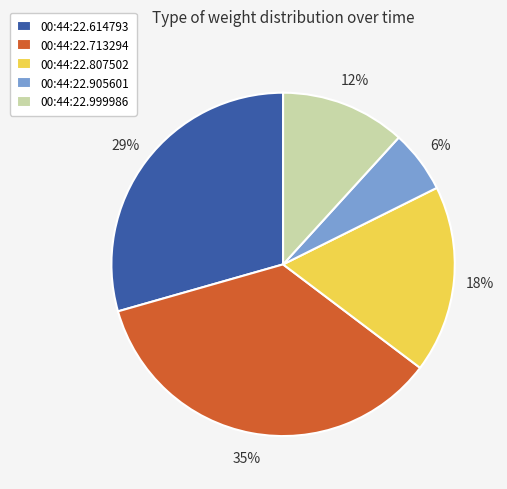

Is it true that 00:44:22.614793 is 21% of the pie?

False